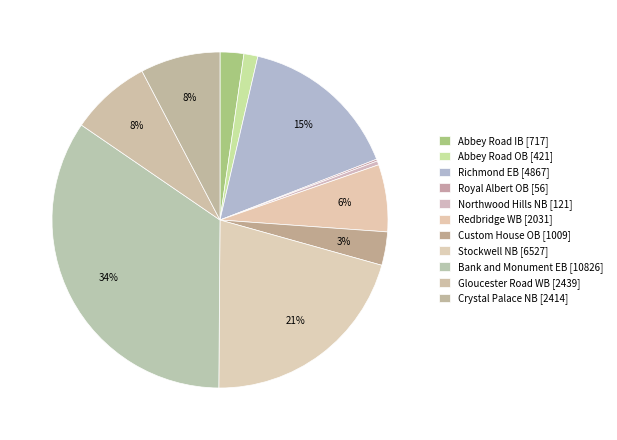

Is there a majority slice in this chart?

No